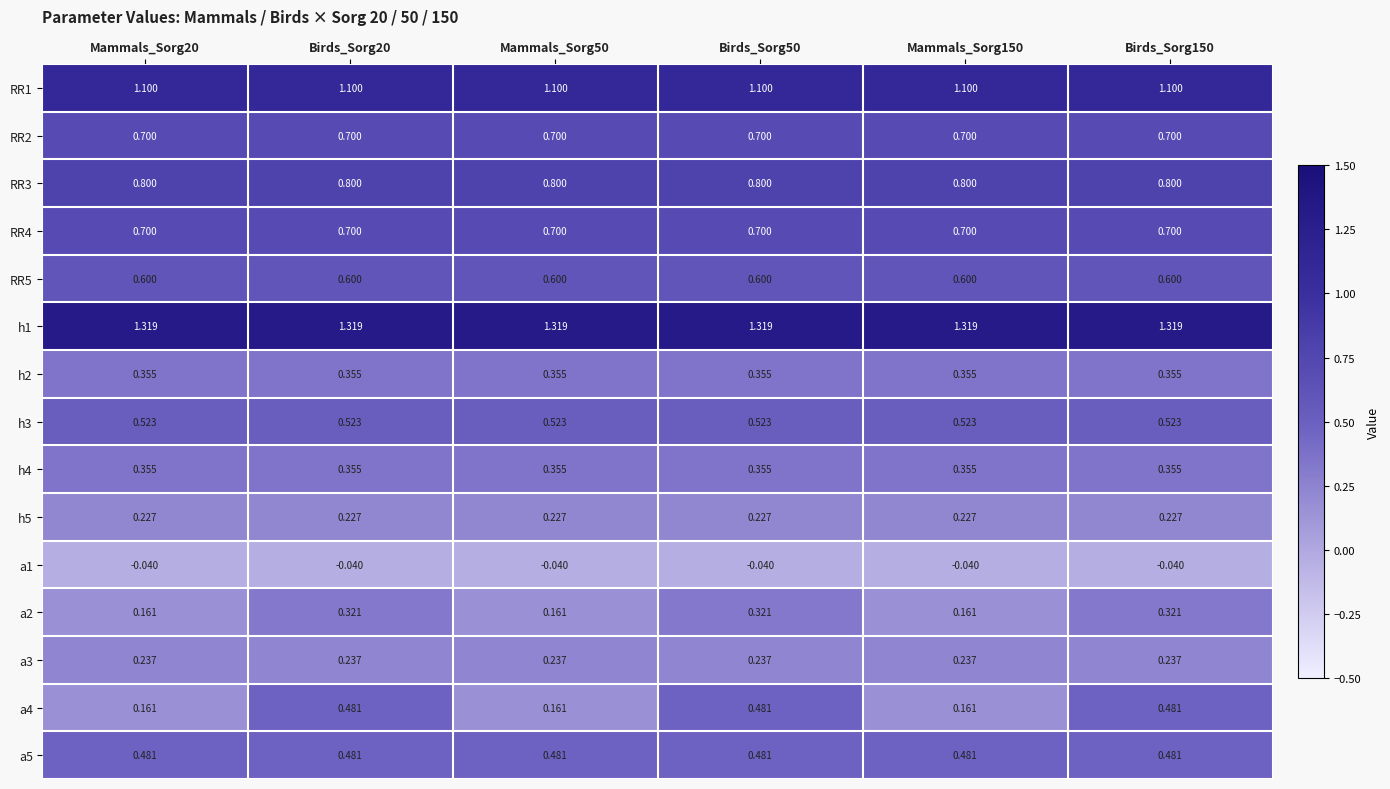

Is the value of a5 at Mammals_Sorg50 greater than the value of RR2 at Mammals_Sorg150?

No